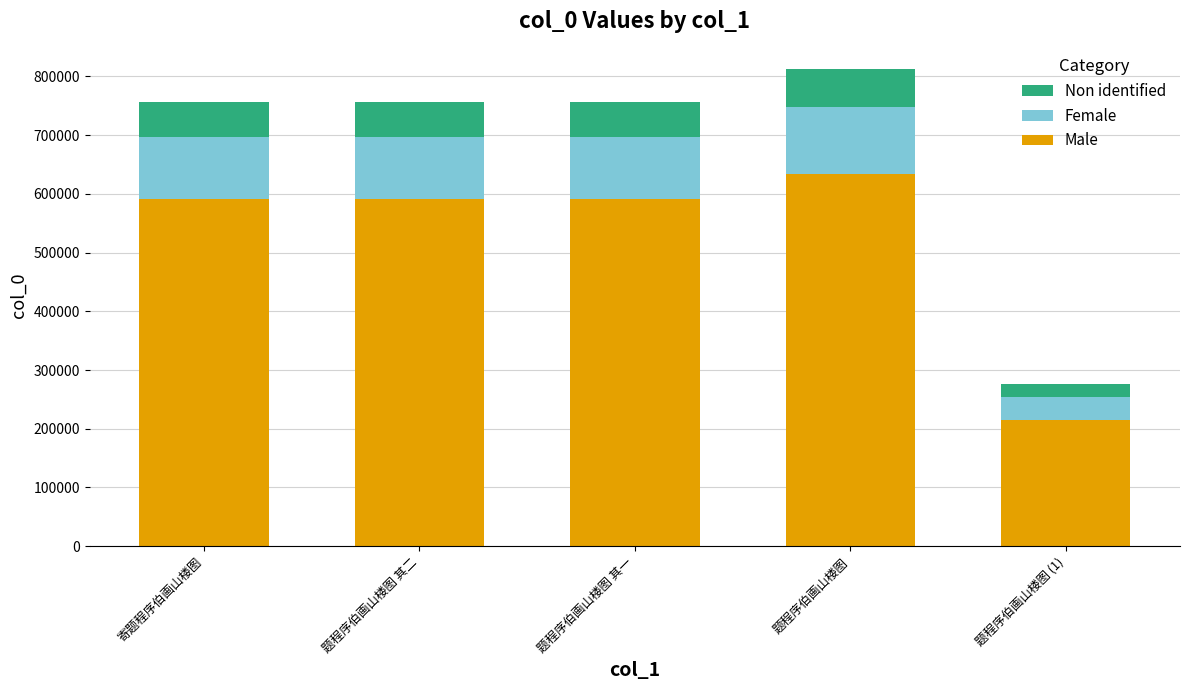

Read the Male value at 题程序伯画山楼图 其二.

590526.3